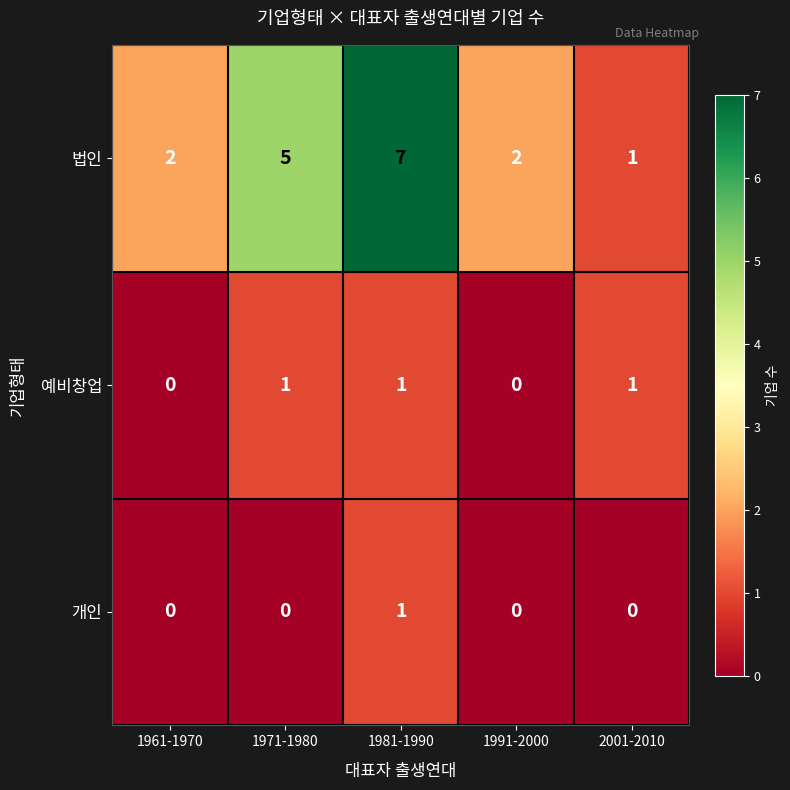

What is the average value of the 법인 series?

3